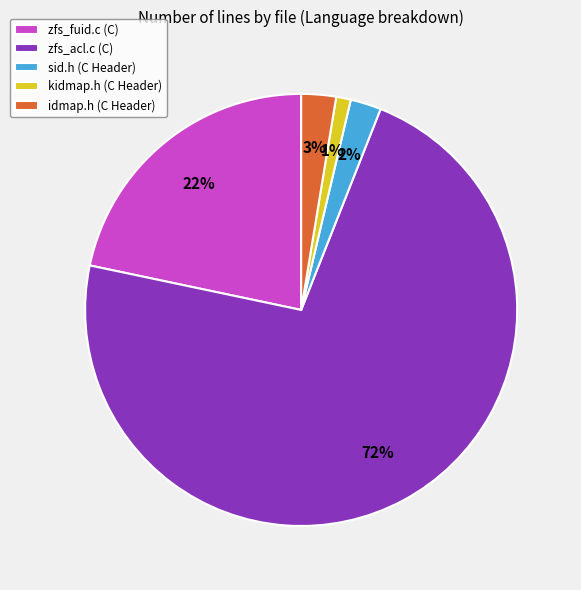

To the nearest percent, what is the difference between the largest and smallest slice percentages?

71%